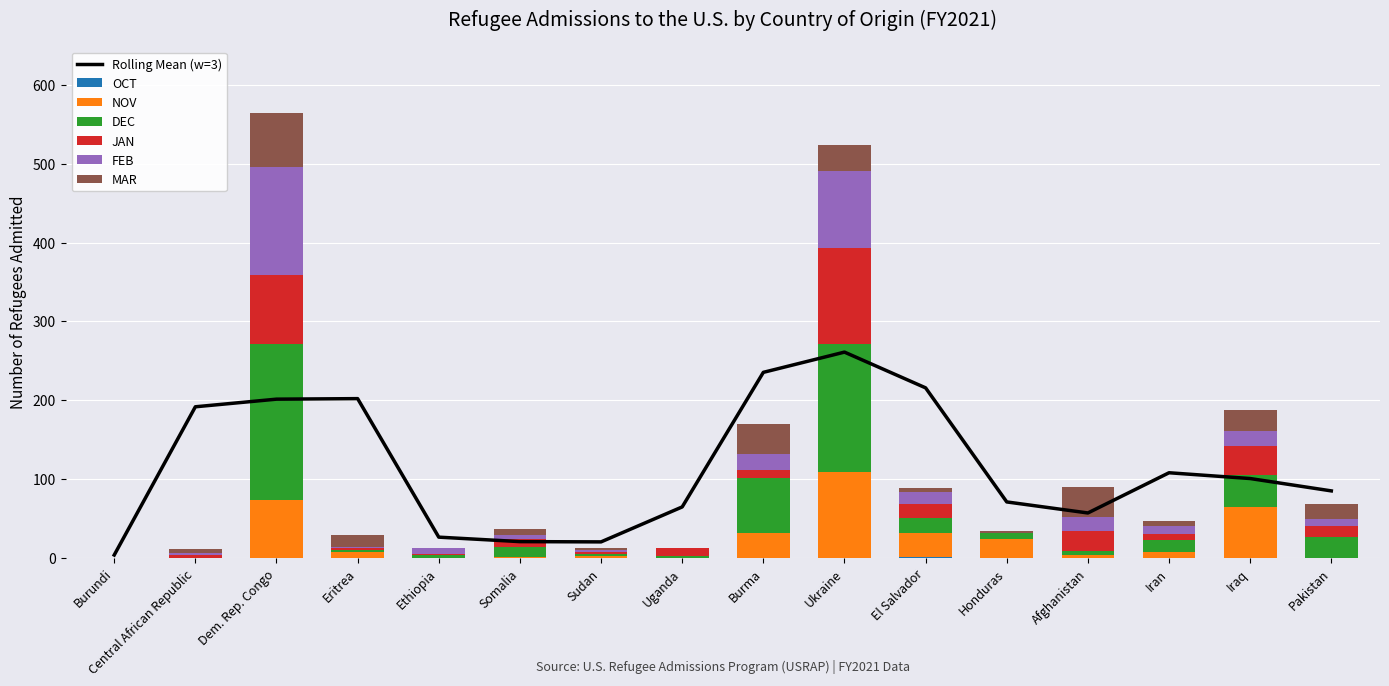

Count the number of categories in the chart.

16